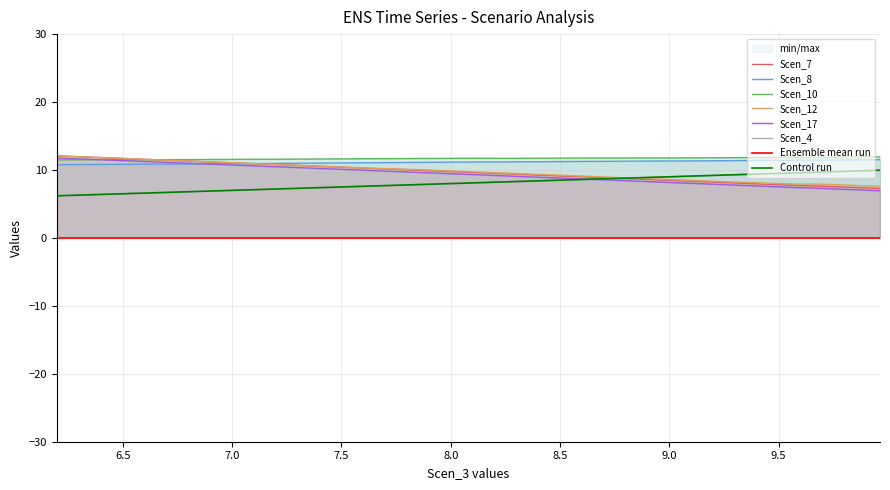

Is the value of Scen_4 at 21 greater than the value of Scen_12 at 11?

No